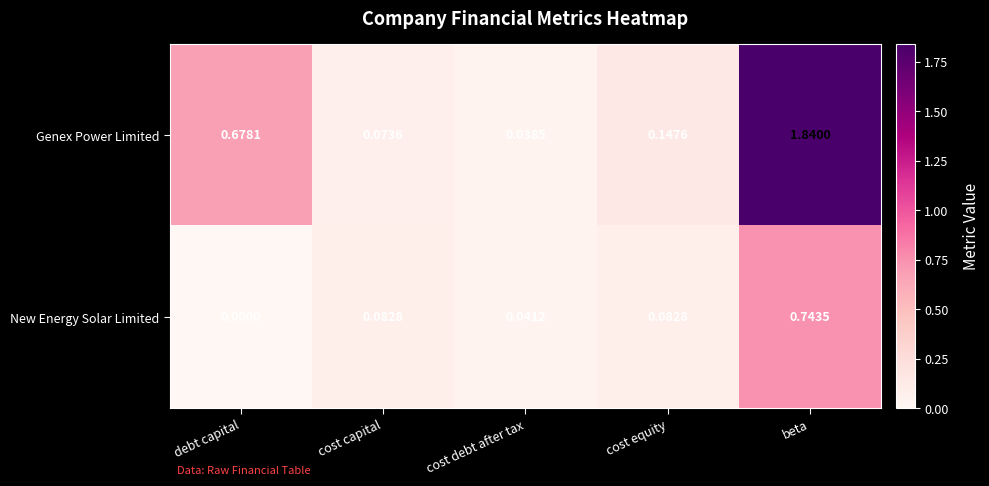

Is the value of New Energy Solar Limited at debt capital greater than the value of Genex Power Limited at debt capital?

No